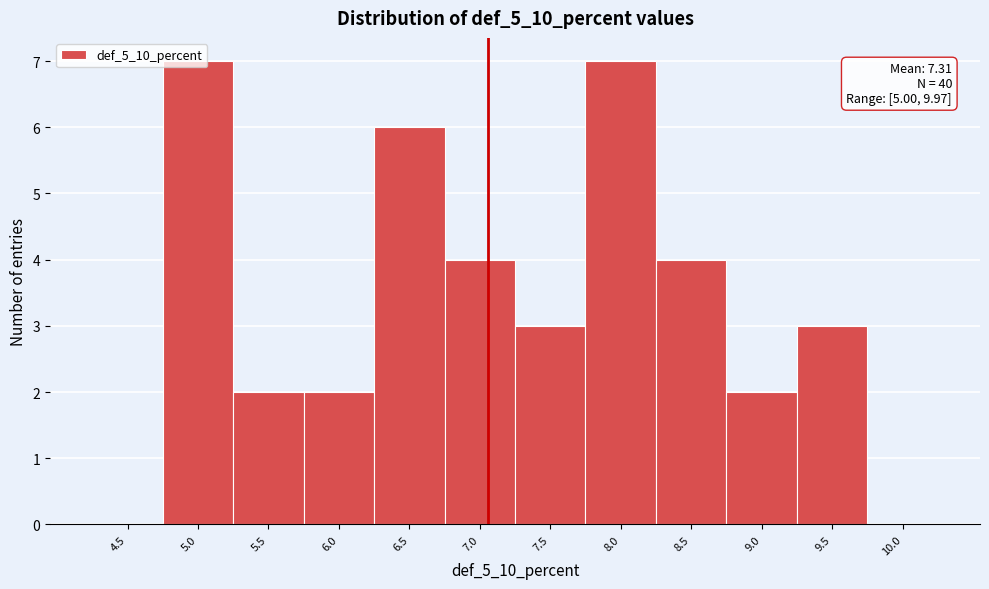

The value at 8.5 is 7. True or false?

False